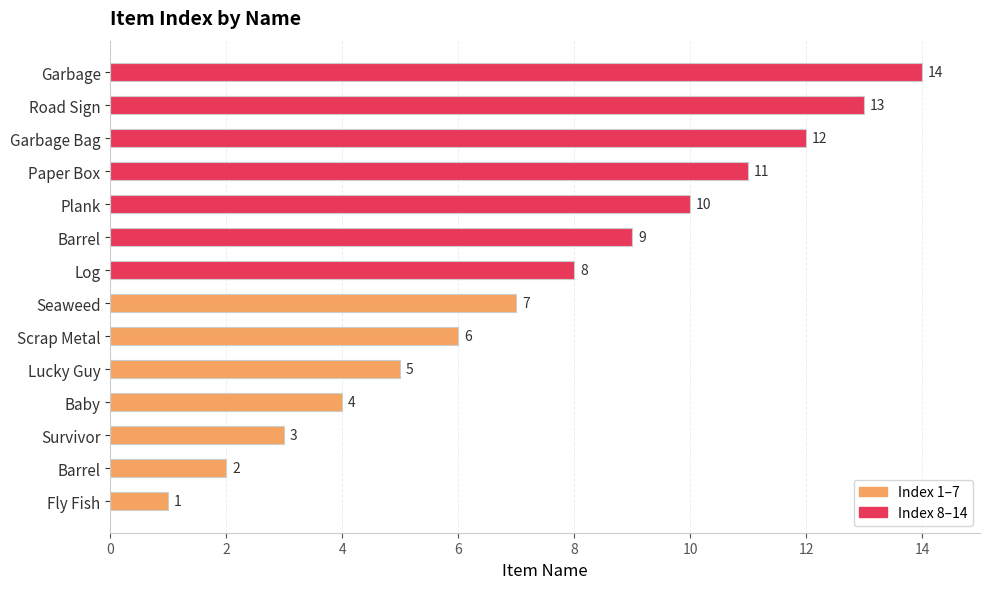

Are the bars horizontal?

Yes